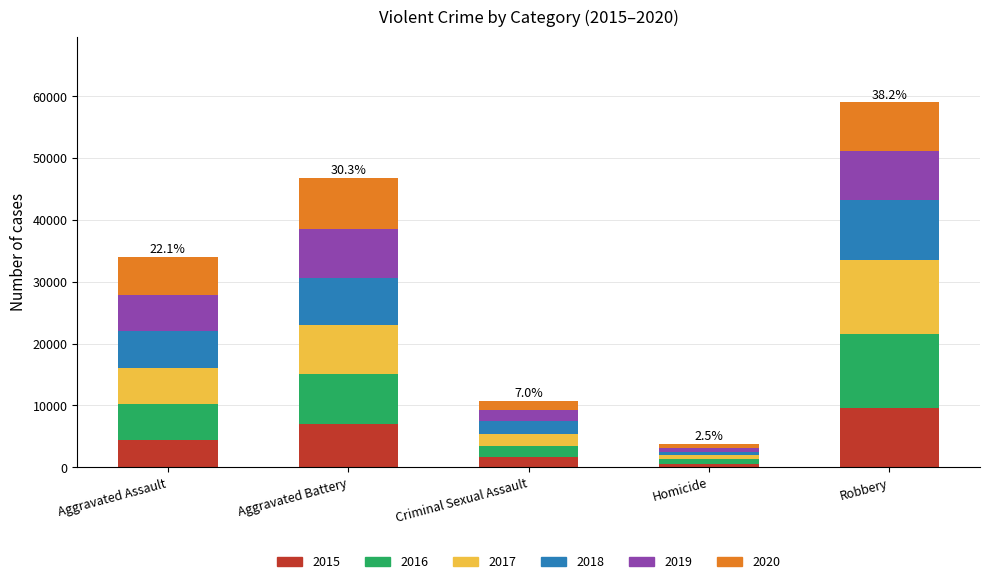

How many distinct data groups are displayed?

6